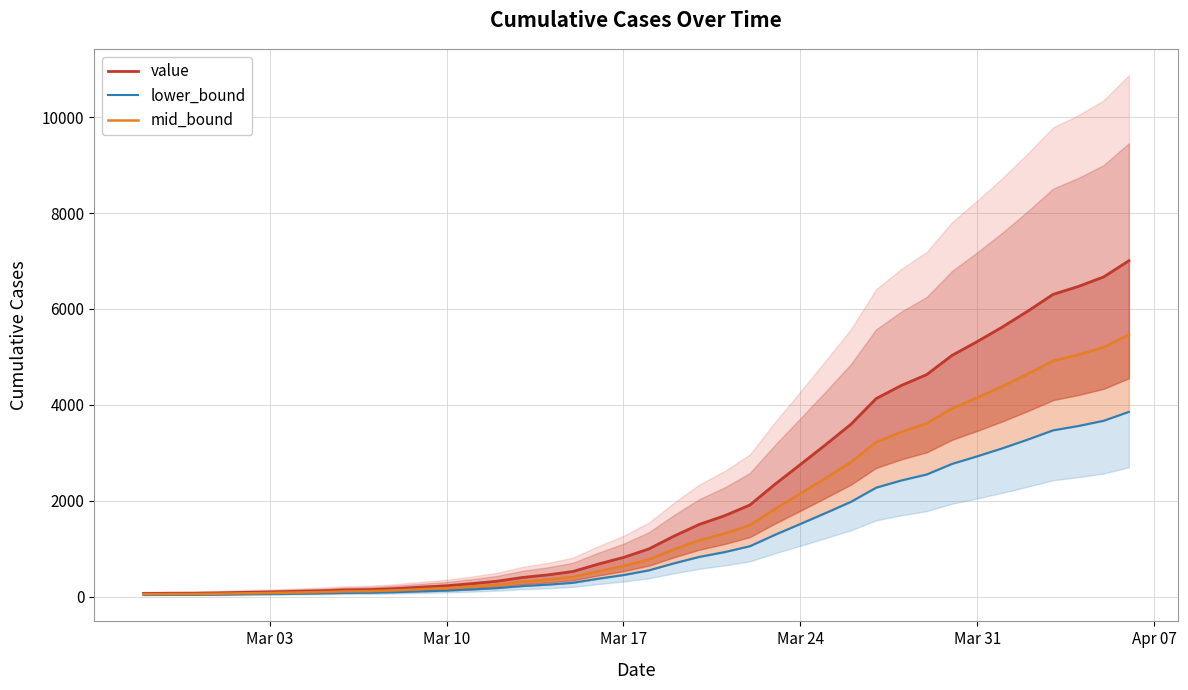

Rank the series by their maximum value, from lowest to highest.

lower_bound, mid_bound, value